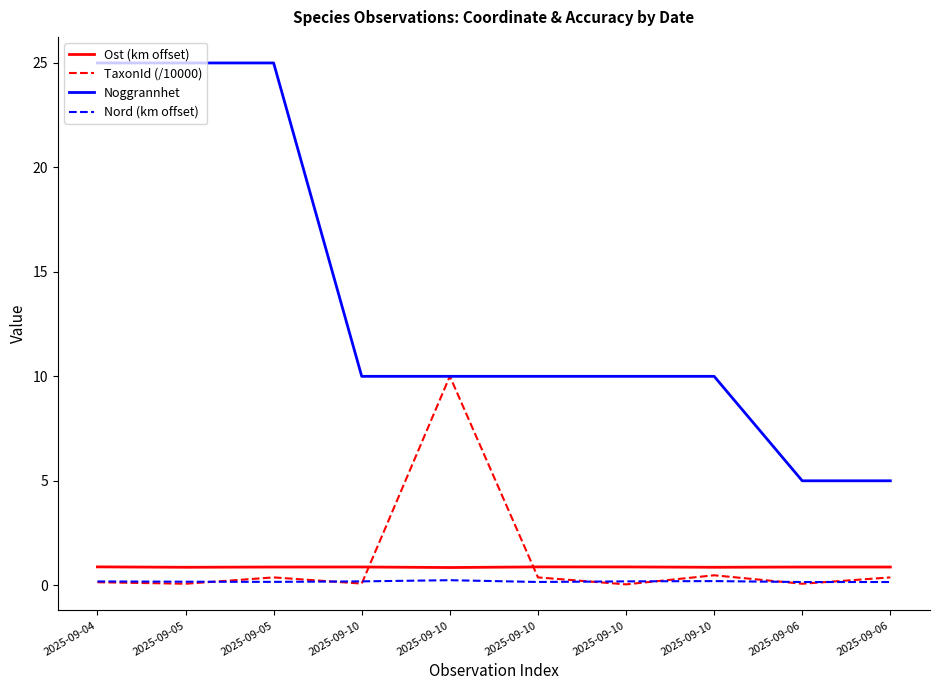

Does the chart have visible grid lines?

No